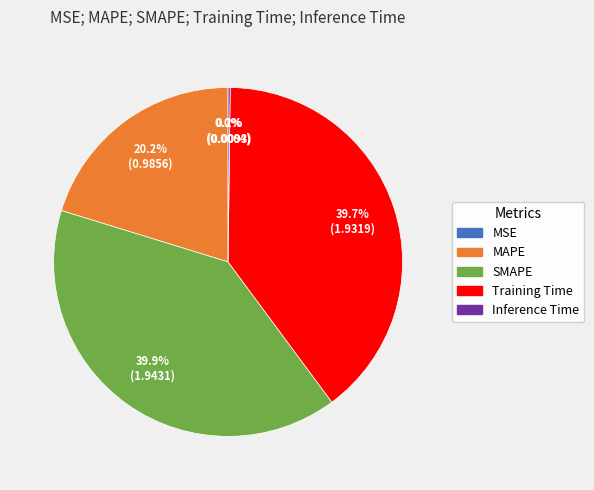

Is the sum of Training Time and SMAPE greater than half?

Yes